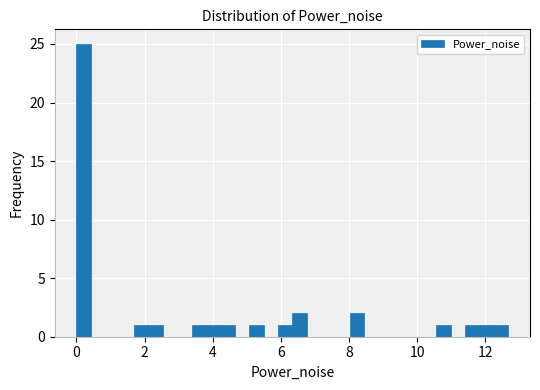

Read against the x-axis, roughly where is the centre of the tallest bar?

0.2